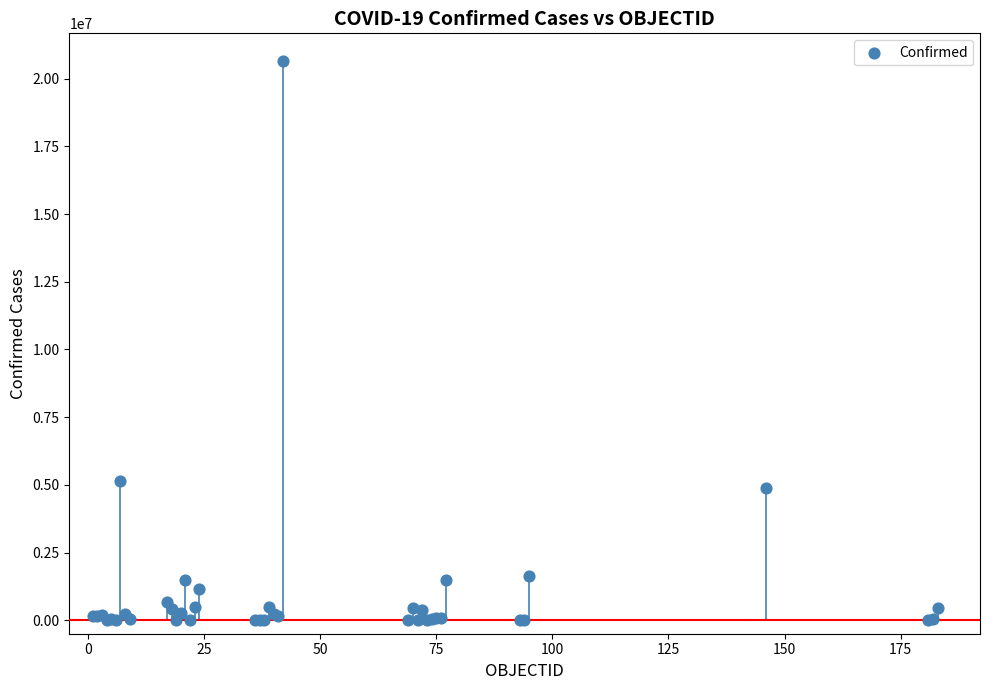

What Y value in the scatter plot is closest to 10323538?

5155079